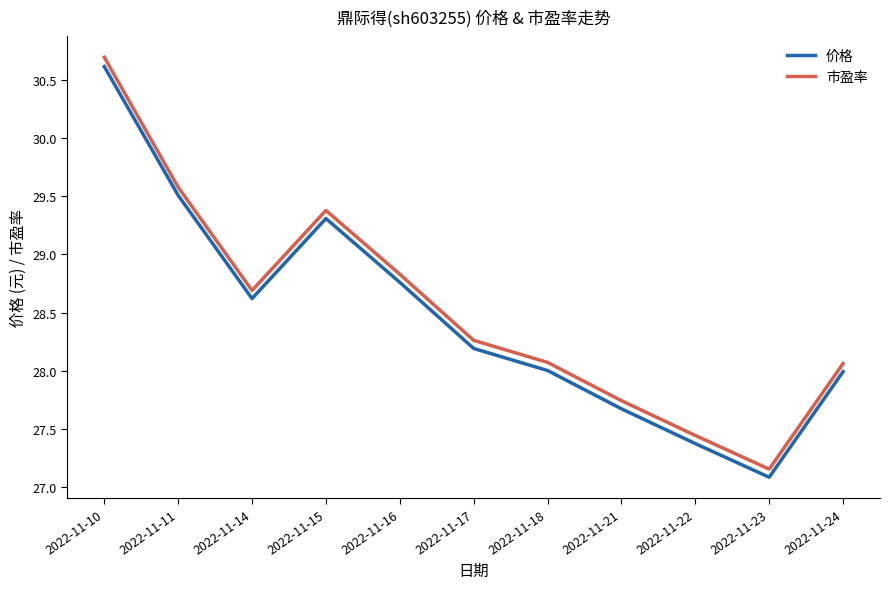

Where does the 市盈率 series first go above 28?

2022-11-10